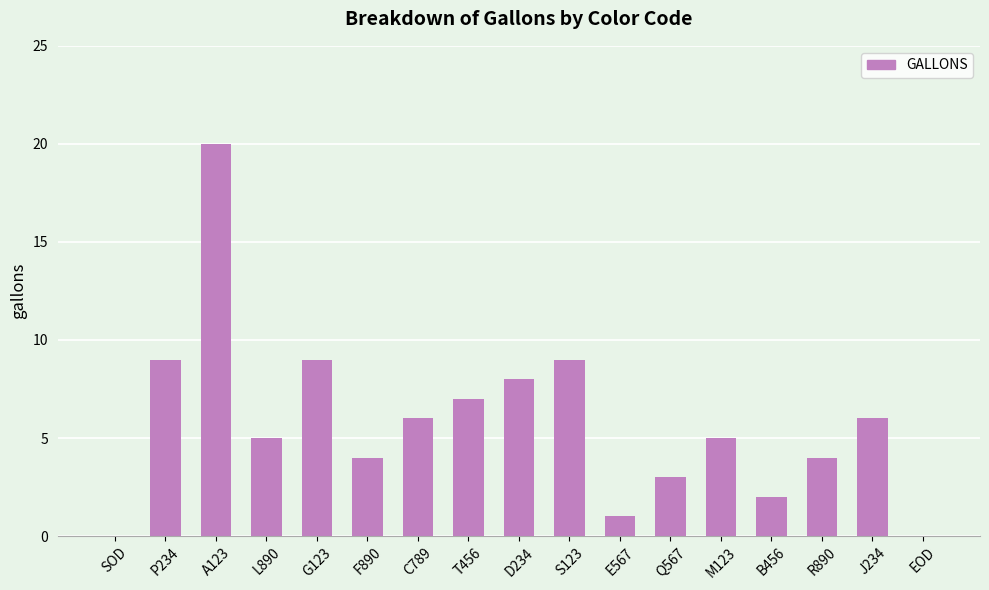

What is the sum of the values at Q567 and R890?

7